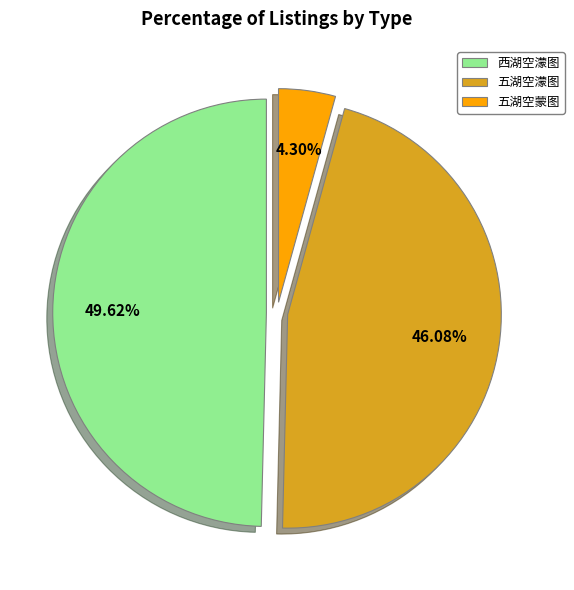

Combined, what portion of the pie is 西湖空濛图 and 五湖空濛图?

95.7%